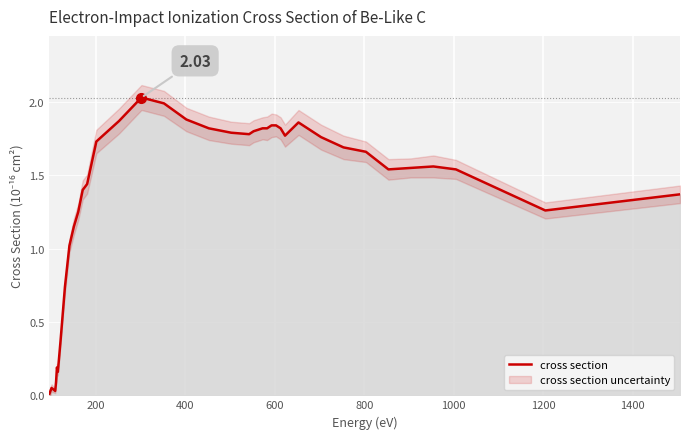

Is this an area chart (filled region under the line)?

No